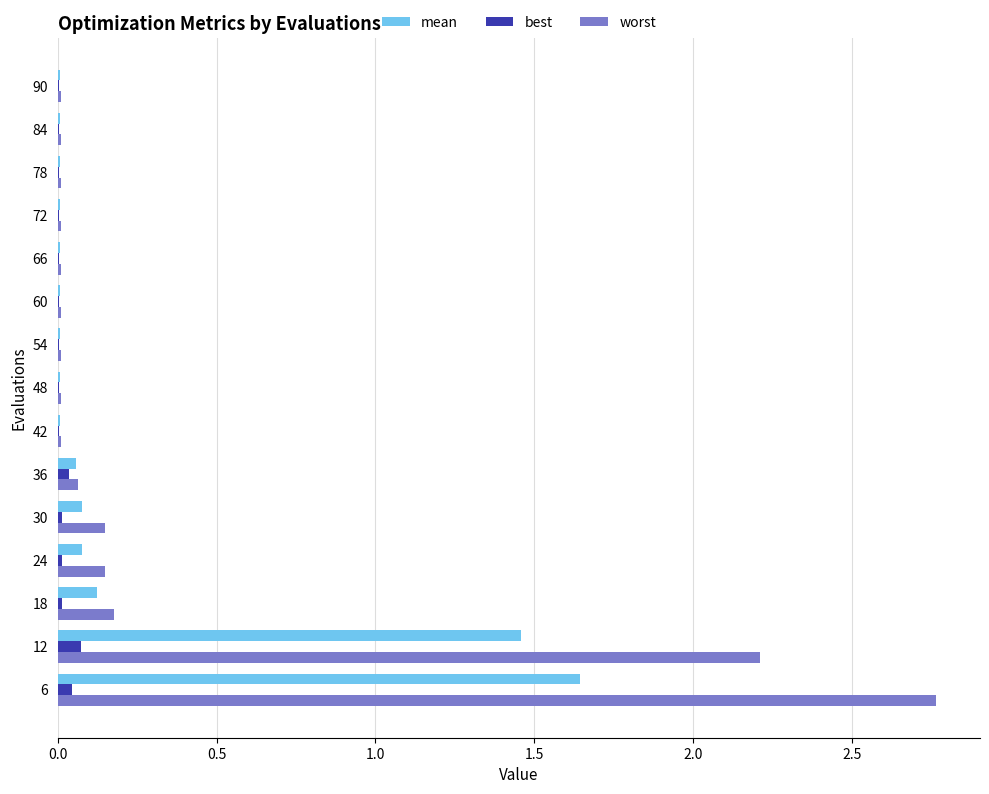

Between 6 and 36, which series saw the biggest shift?

worst